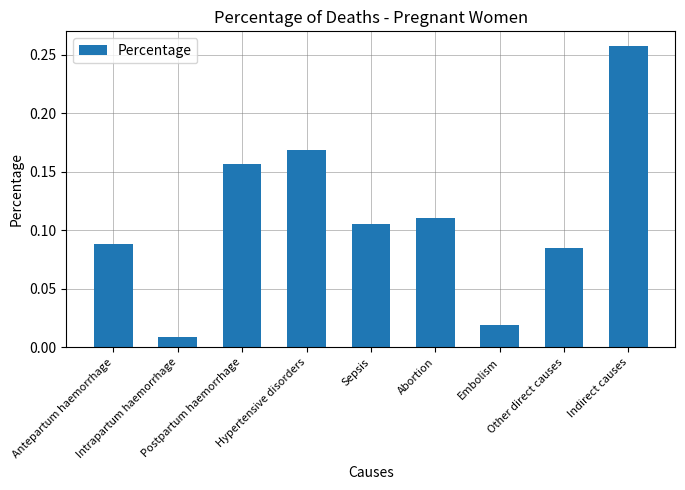

What is the label of the 2nd bar from the left?

Intrapartum haemorrhage